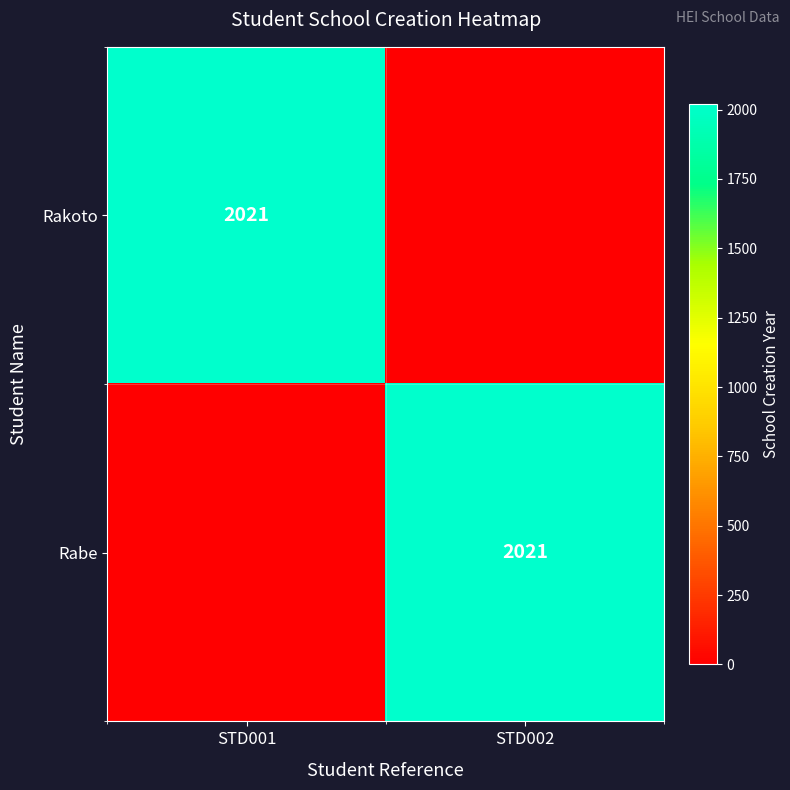

Rank the series by their maximum value, from lowest to highest.

Rakoto, Rabe